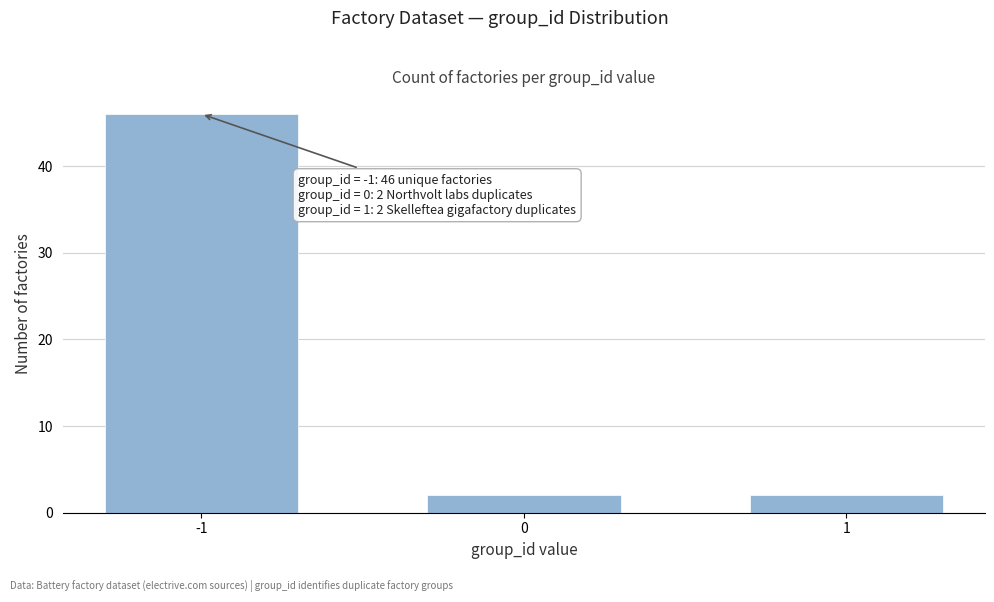

Reading left to right, extract all data points from this chart.

46	2	2